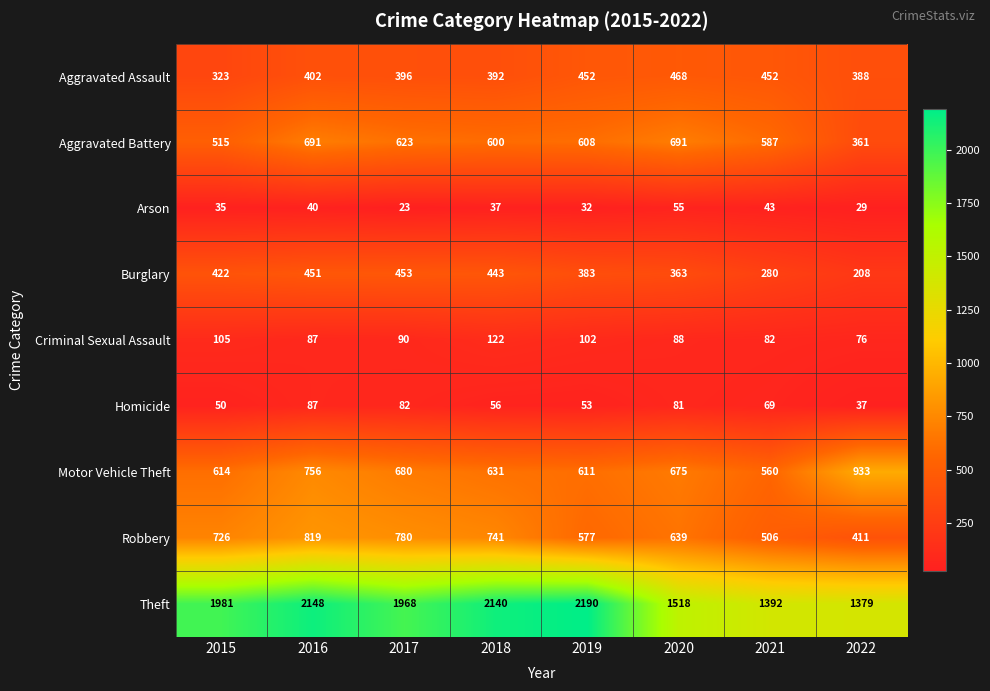

Rank the series by their maximum value, from highest to lowest.

Theft, Motor Vehicle Theft, Robbery, Aggravated Battery, Aggravated Assault, Burglary, Criminal Sexual Assault, Homicide, Arson